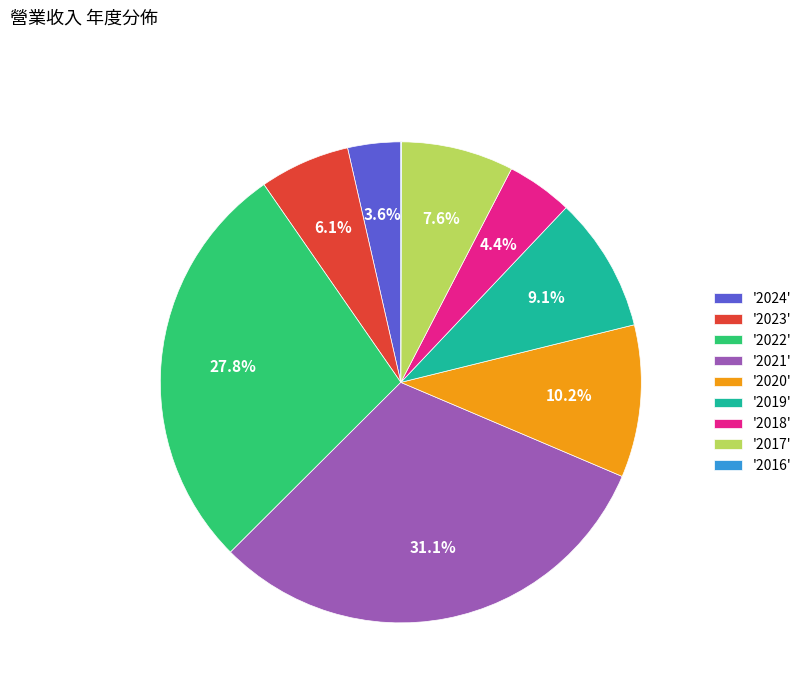

What percentage is NOT represented by '2024'?

96.4%